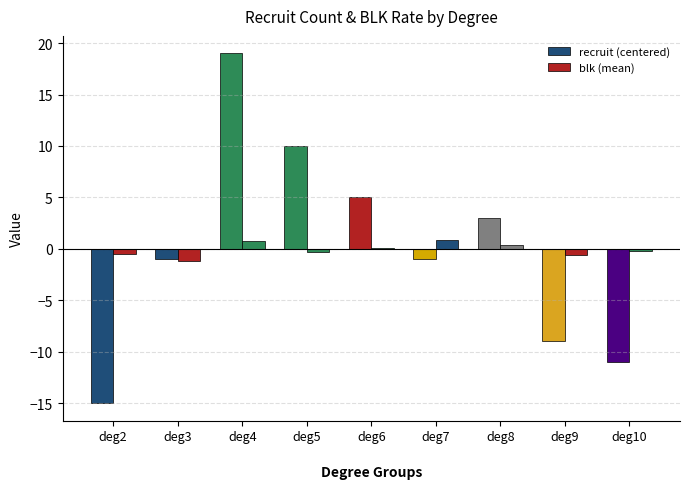

Between deg3 and deg5, which series saw the biggest shift?

recruit (centered)